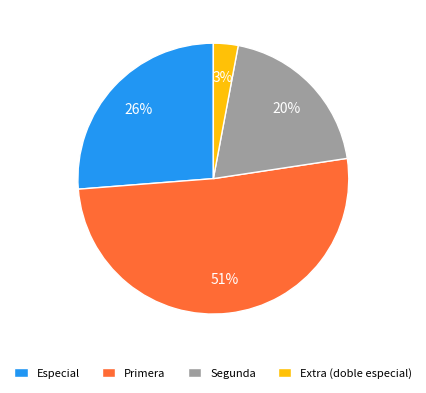

Rank the categories by value from highest to lowest.

Primera, Especial, Segunda, Extra (doble especial)